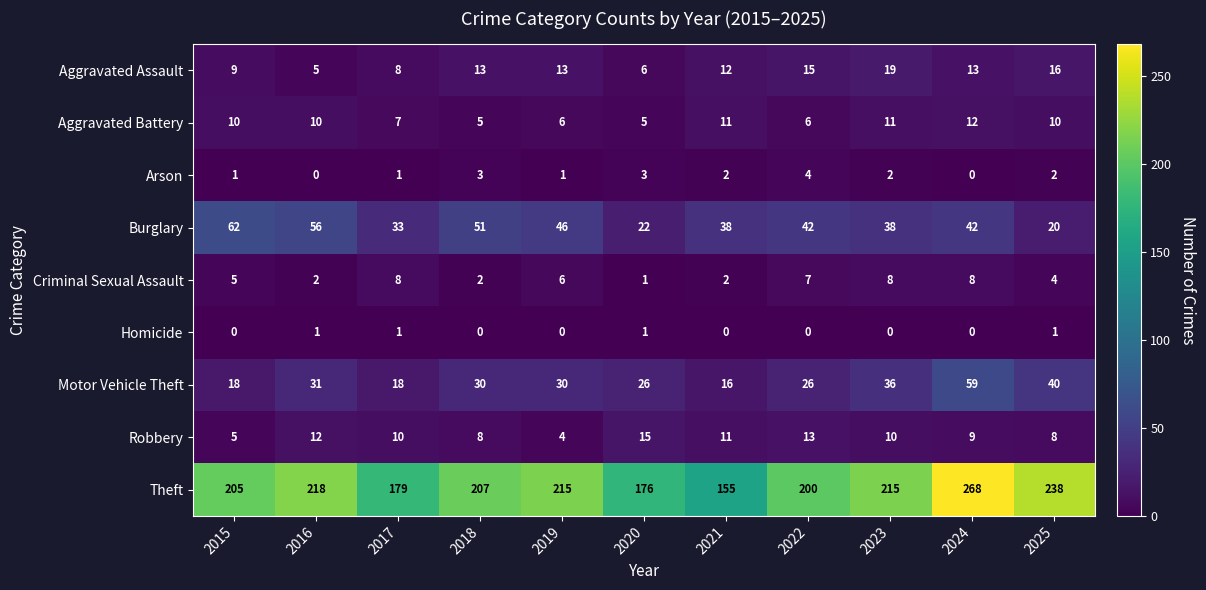

What is the maximum value shown in the chart?

268